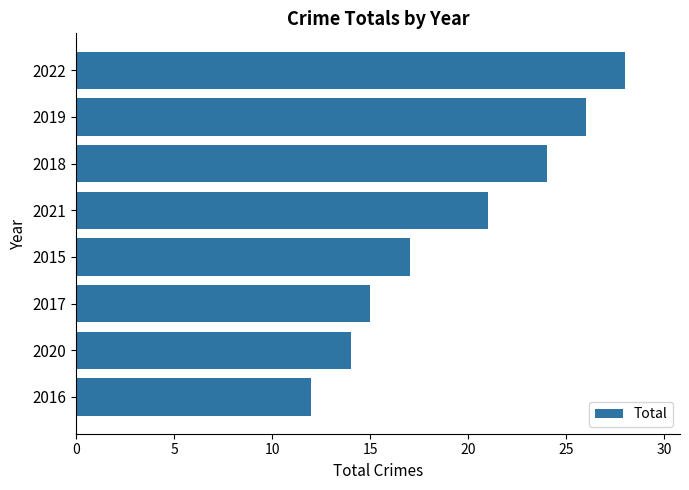

List the labels in order of value, smallest first.

2016, 2020, 2017, 2015, 2021, 2018, 2019, 2022